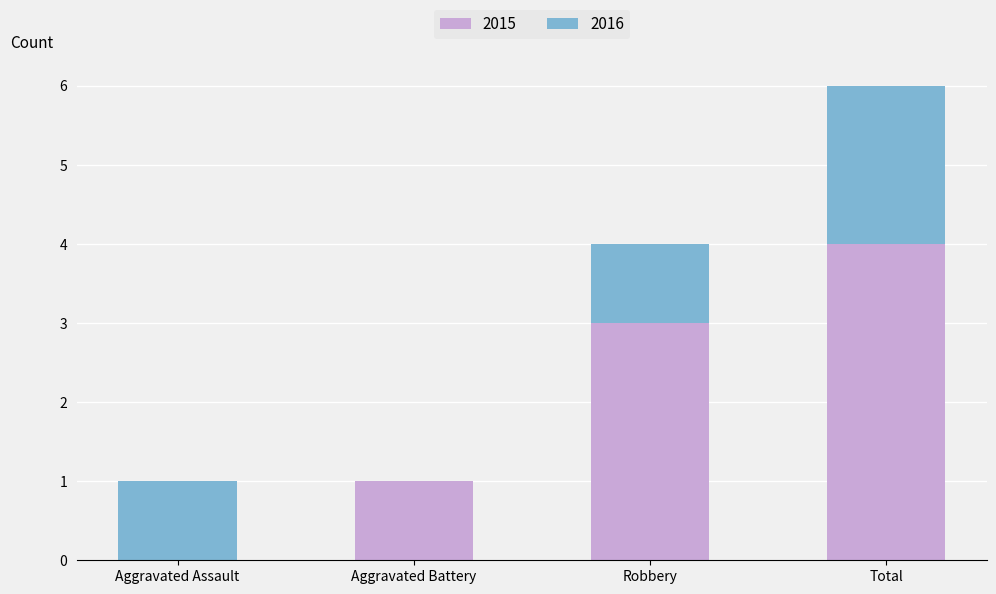

Are the bars horizontal?

No